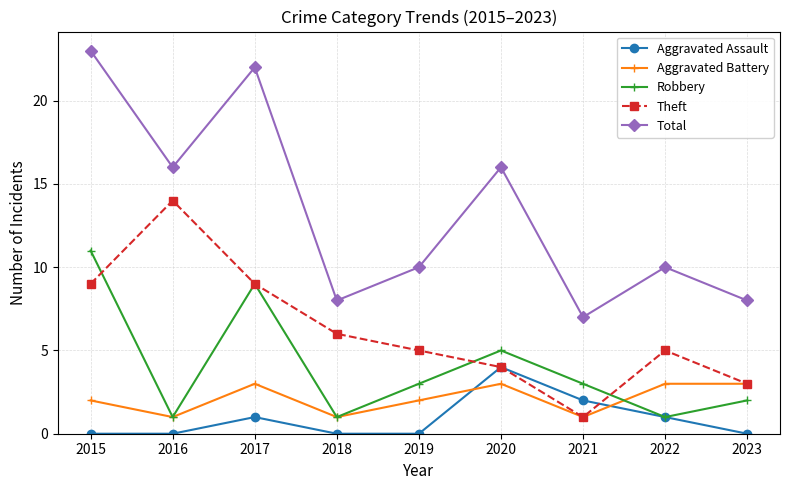

Count the number of categories in the chart.

9